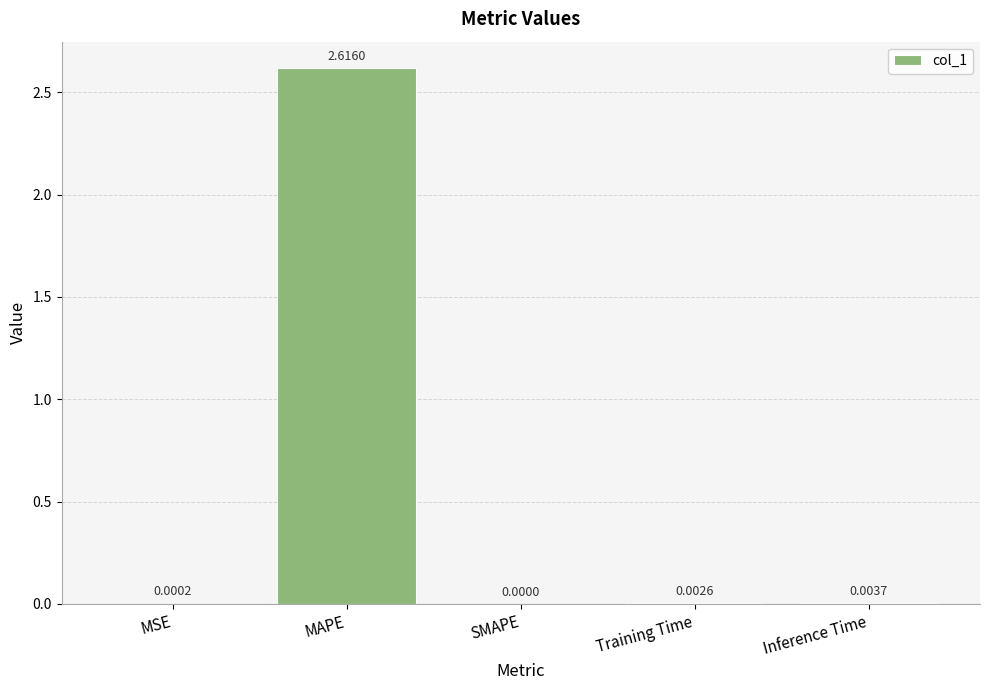

At which label is the value closest to 1?

Inference Time